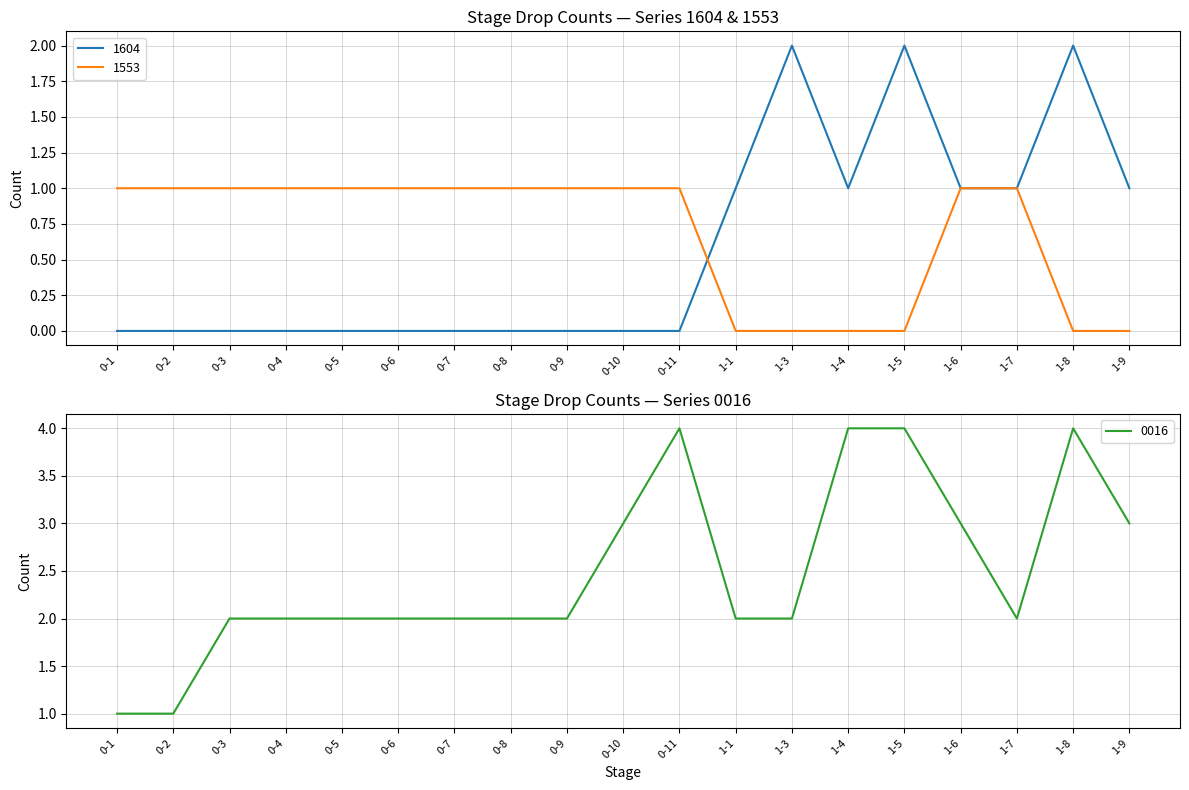

What is the sum of all 0016 values?

47